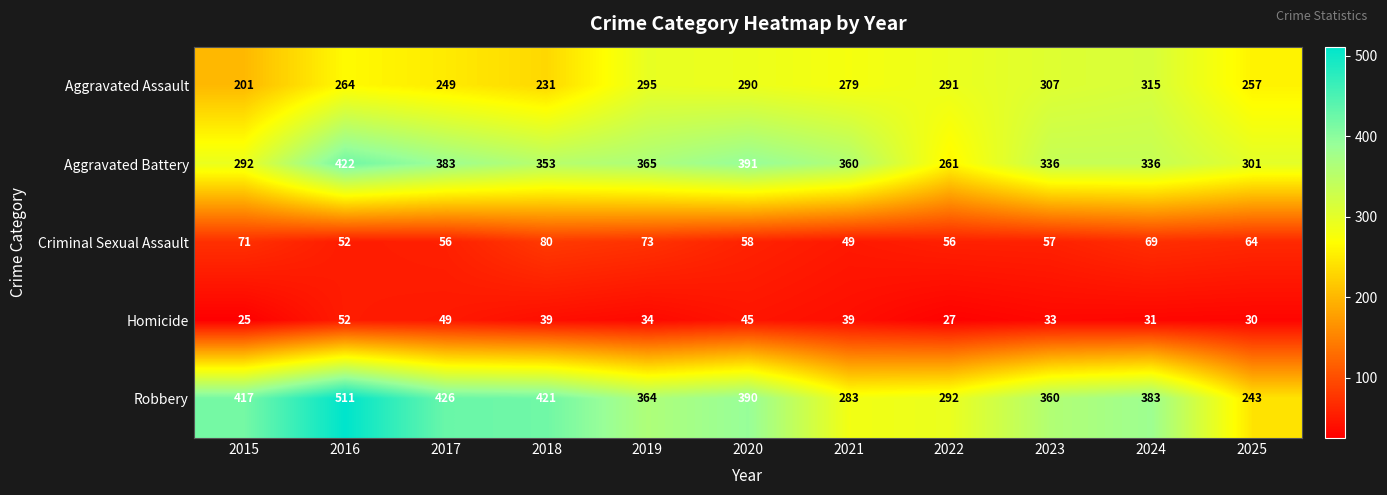

What is the difference between the Aggravated Assault values at 2018 and 2020?

59